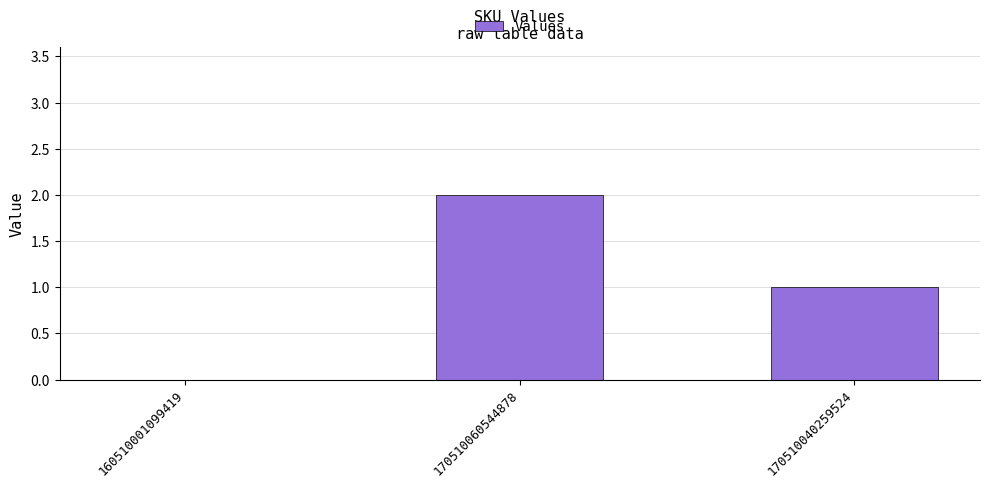

Between 170510040259524 and 160510001099419, which is larger?

170510040259524